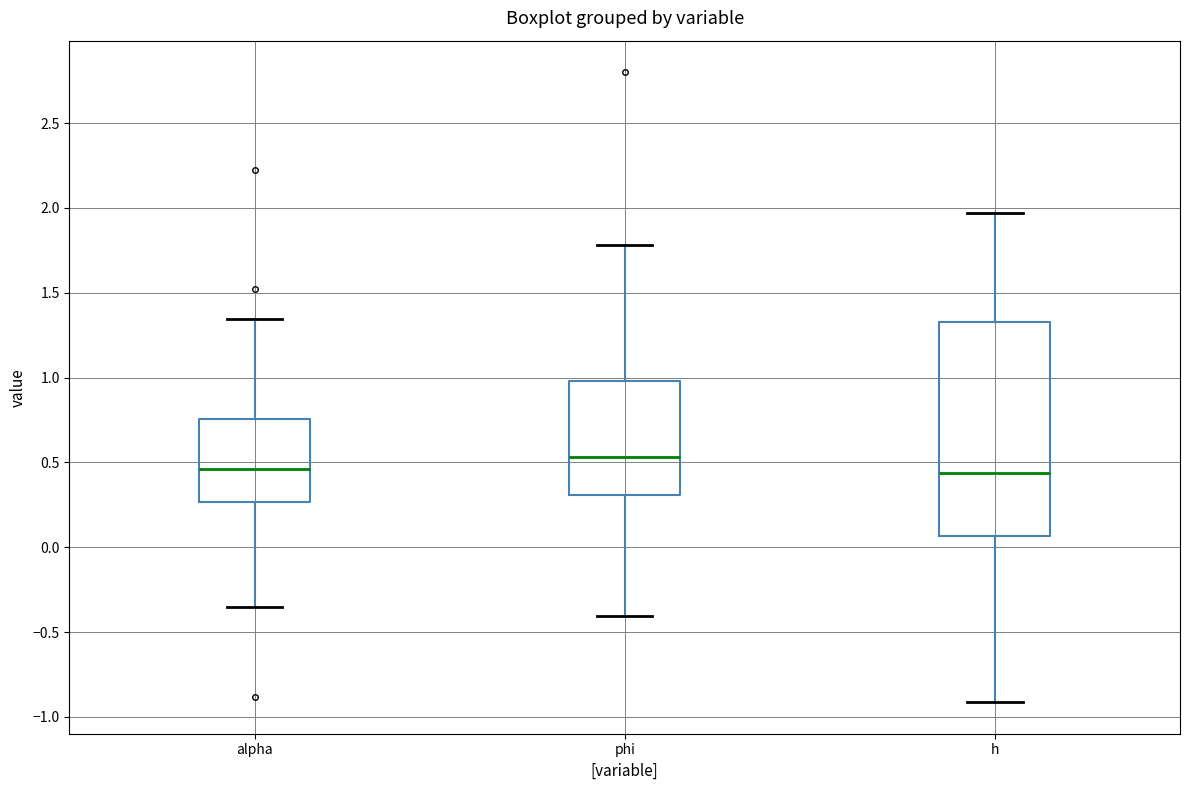

Which box is the tallest, from its lower edge to its upper edge?

h